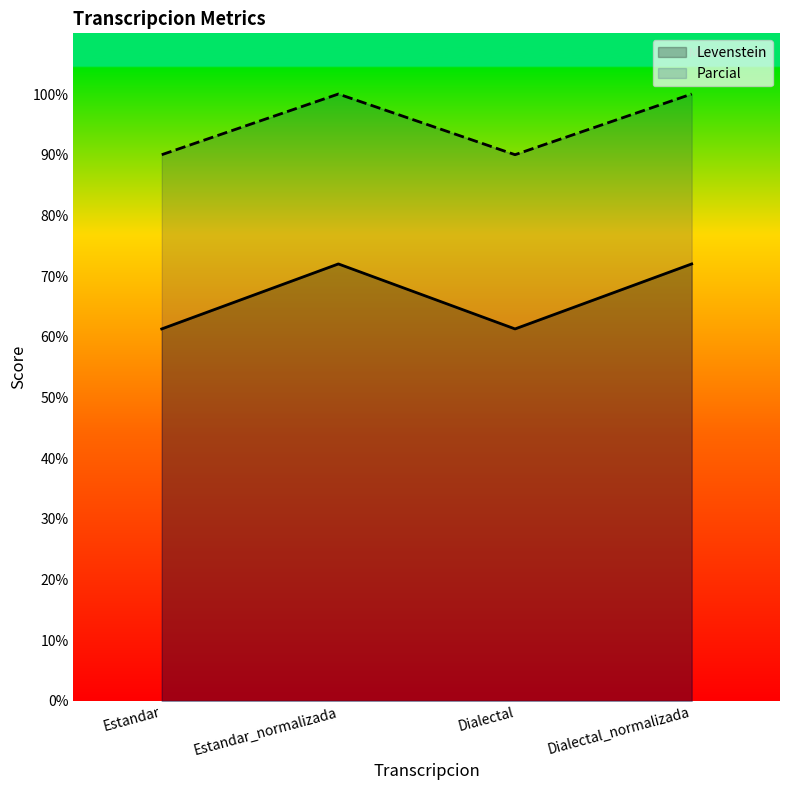

At which label does Levenstein reach its minimum?

Estandar